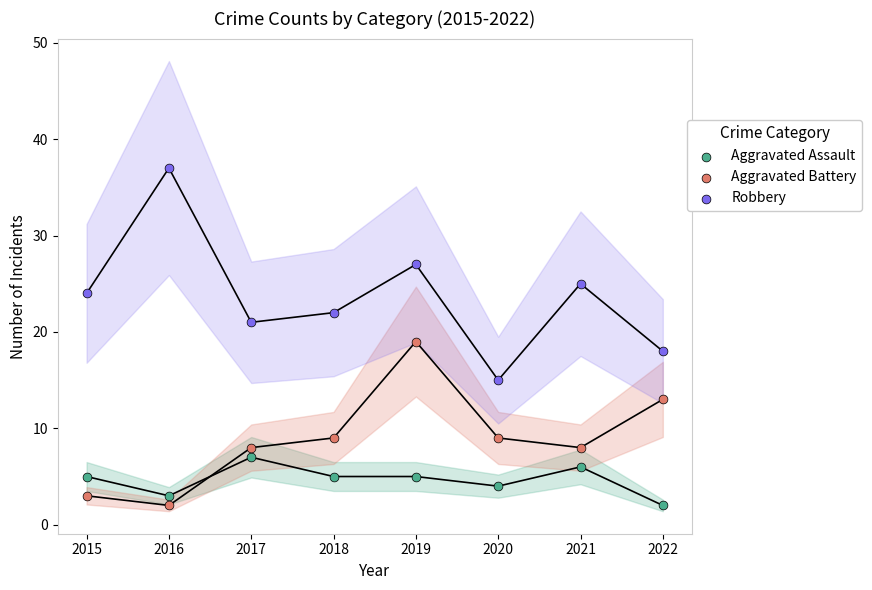

Which series has the widest spread of Y values?

Robbery